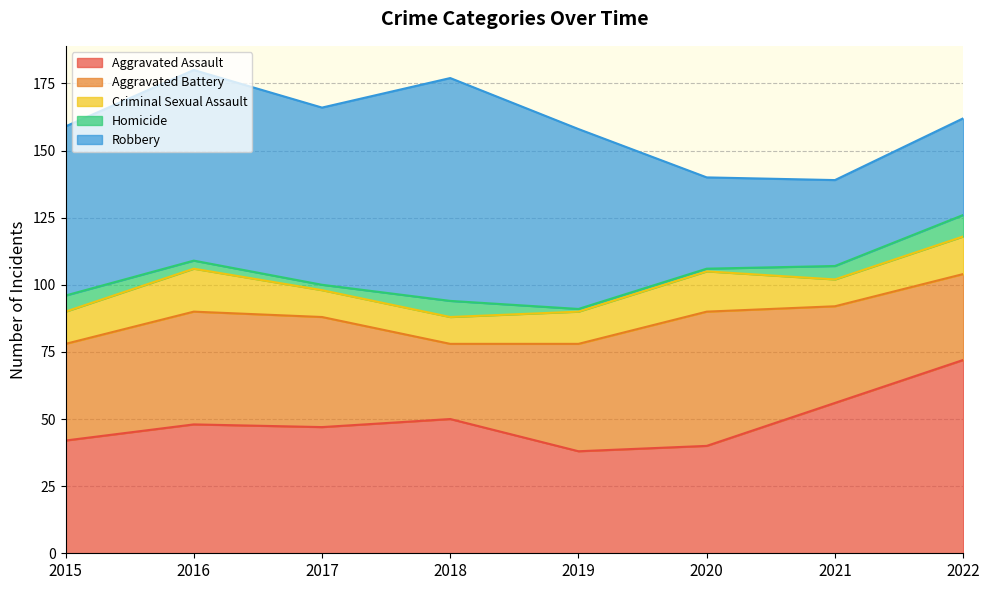

Which label corresponds to the largest value in the chart?

2018